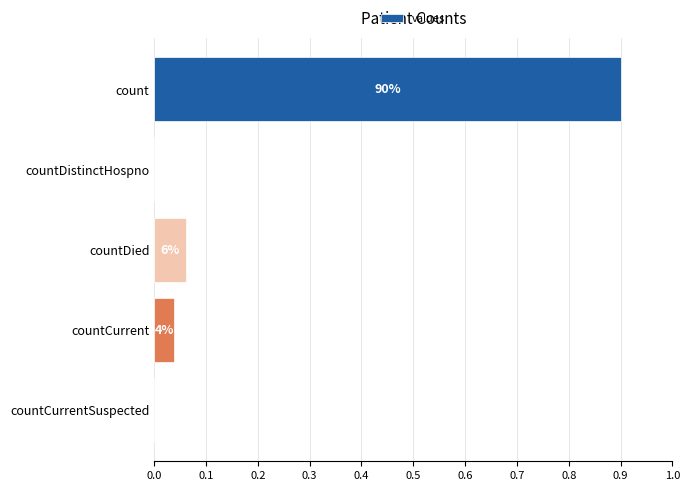

What is the difference between the second highest and minimum values?

0.1